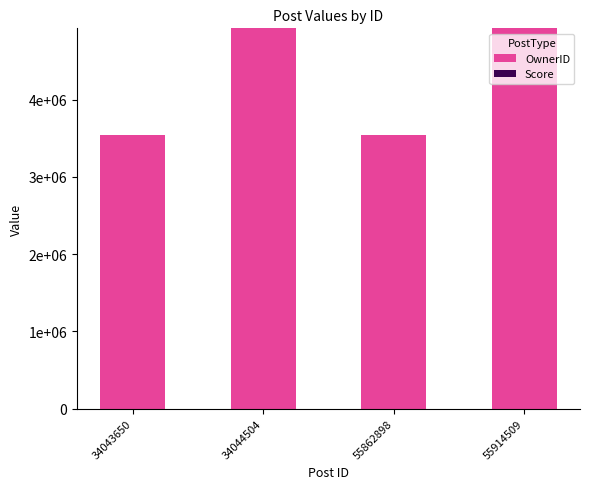

Does the chart contain stacked bars?

Yes